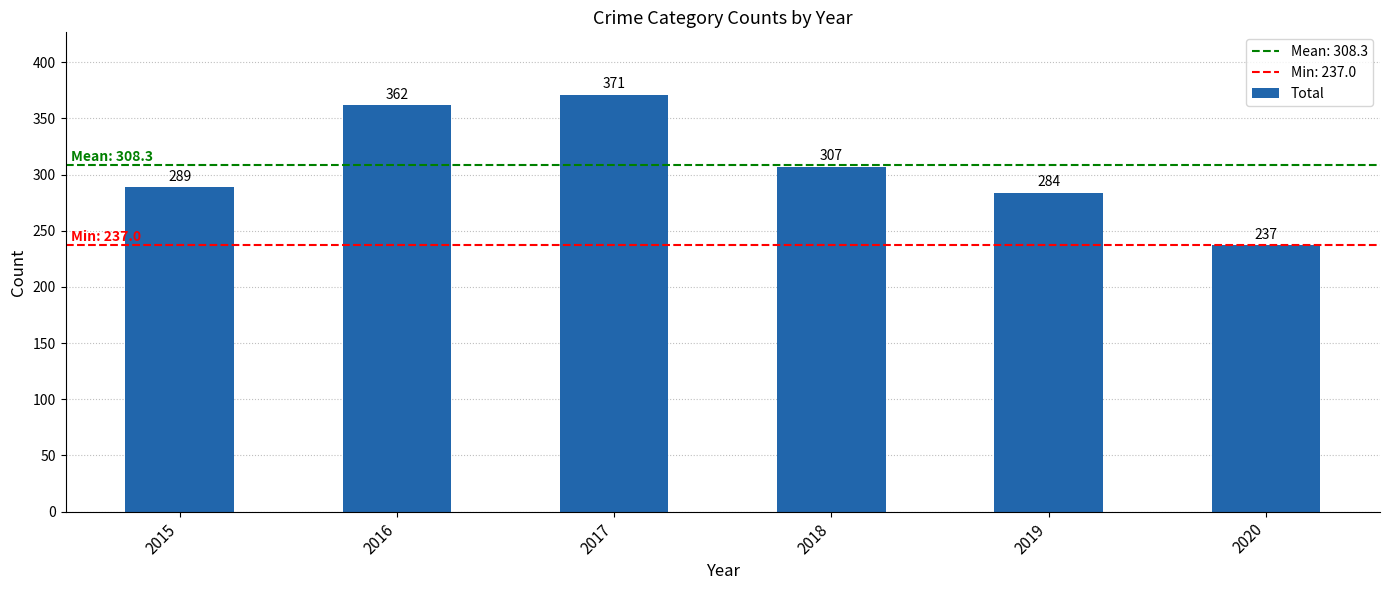

The value at 2018 is 307. True or false?

True